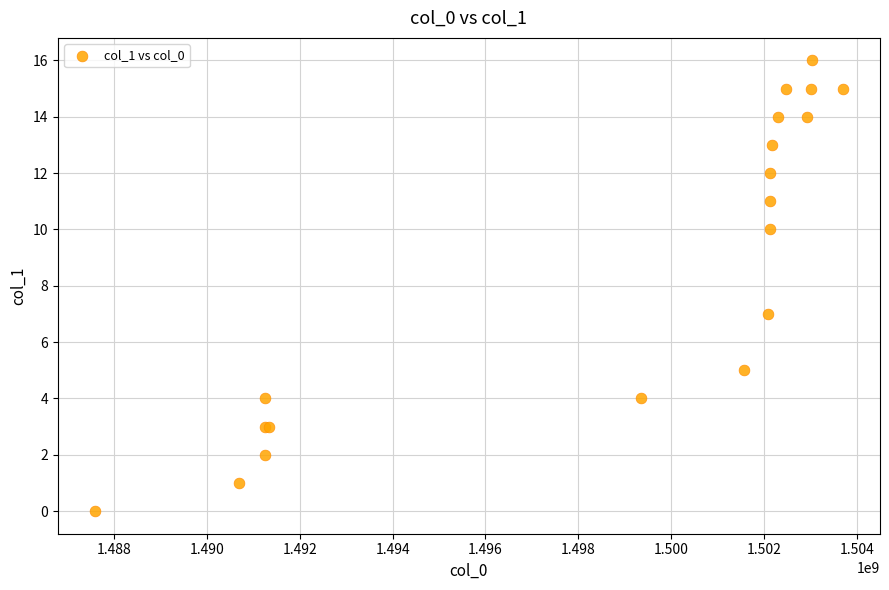

What Y value in the scatter plot is closest to 8?

7